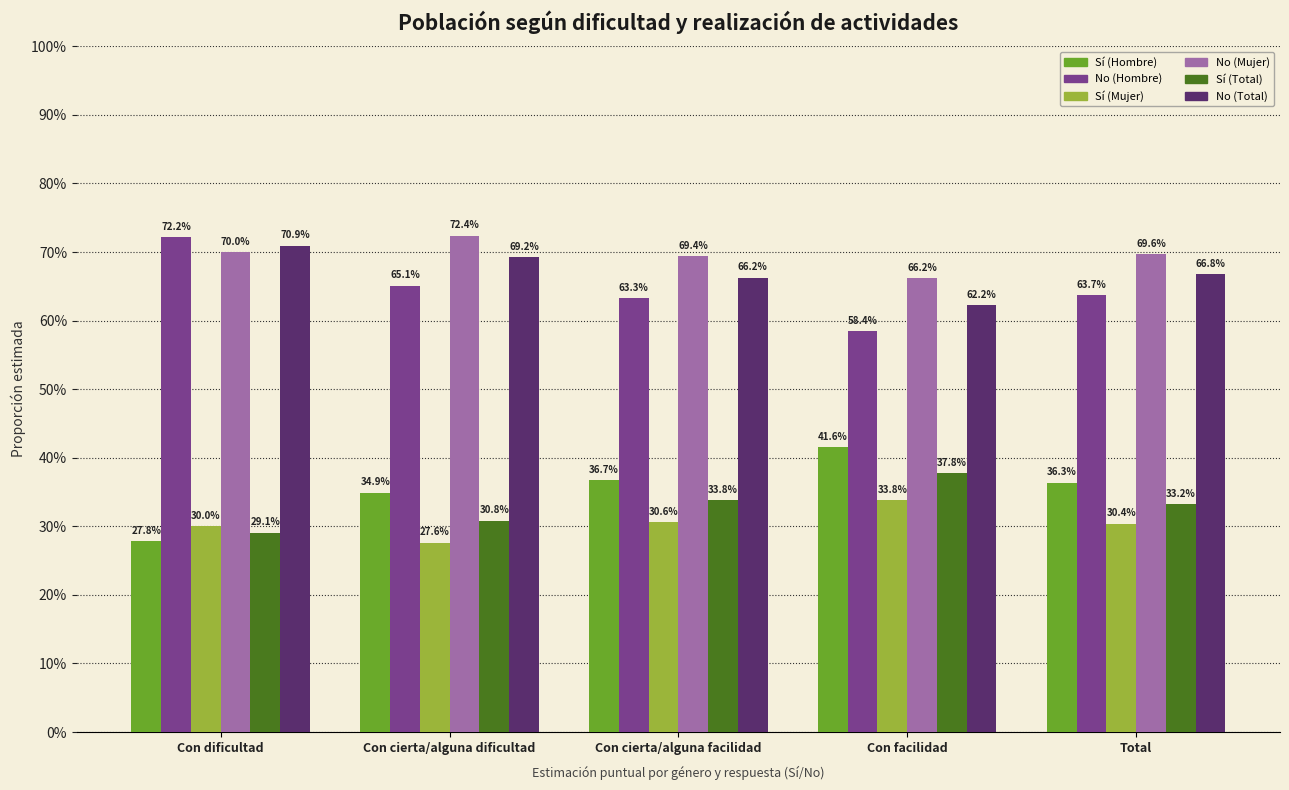

Is the value of No (Hombre) at Con dificultad greater than the value of Sí (Hombre) at Total?

Yes